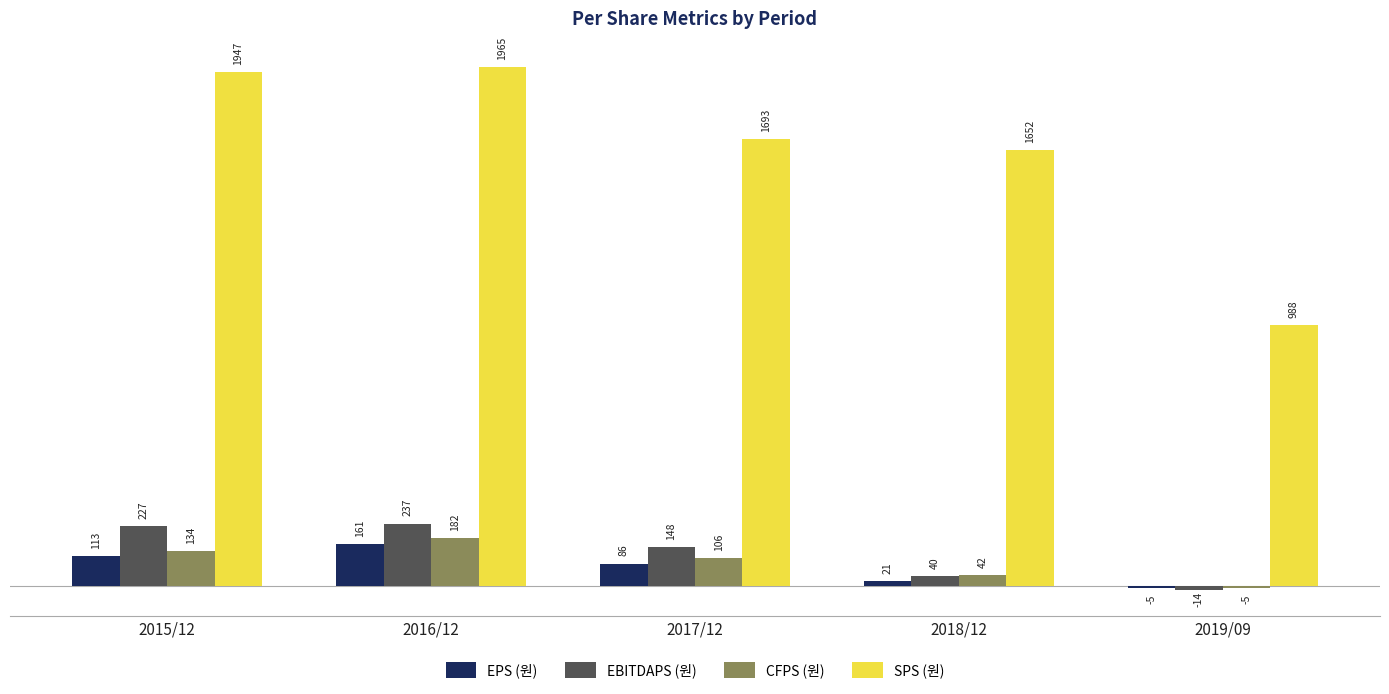

Between 2015/12 and 2017/12, which series saw the biggest shift?

SPS (원)